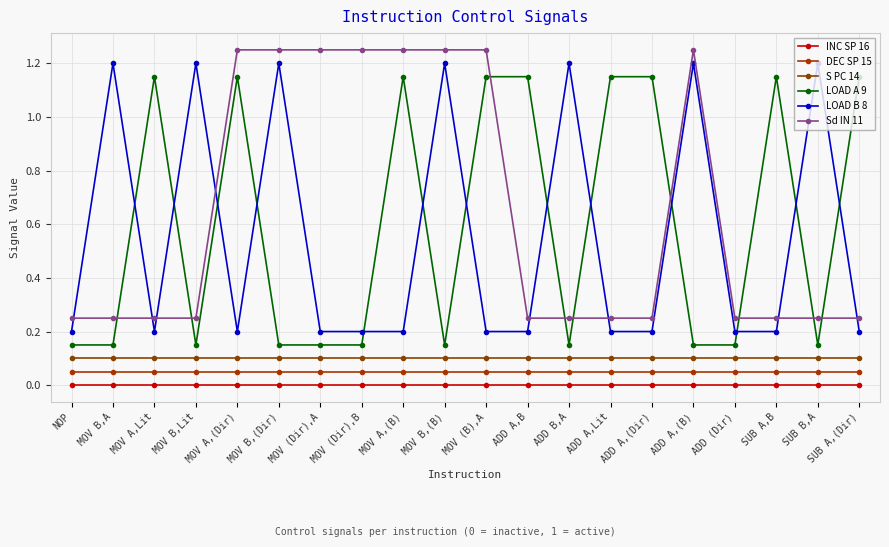

How many categories are shown in the chart?

20